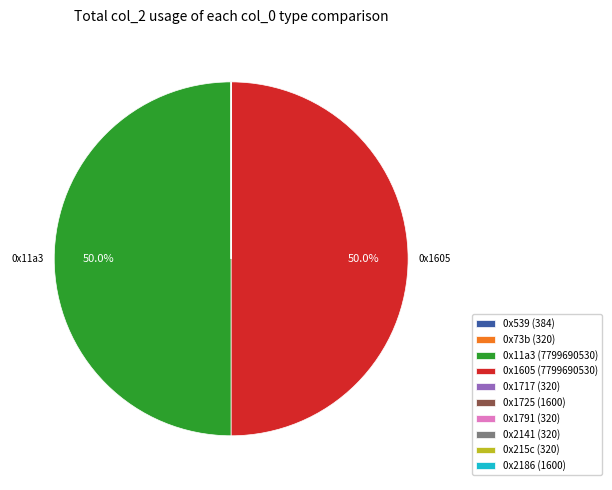

What portion of the pie excludes 0x1605?

50.0%